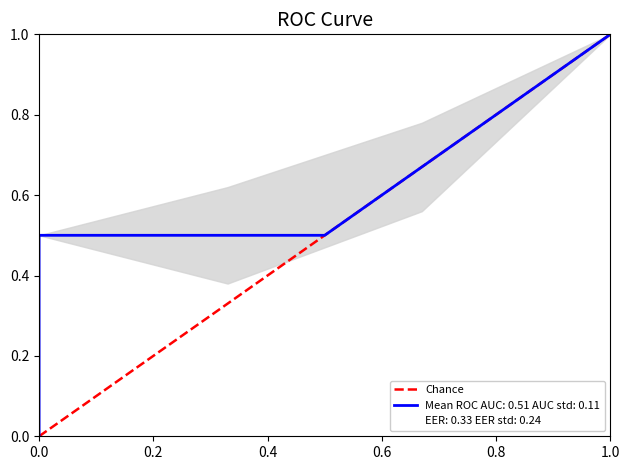

What is the sum of the values at 0.0 and 1.0?

1